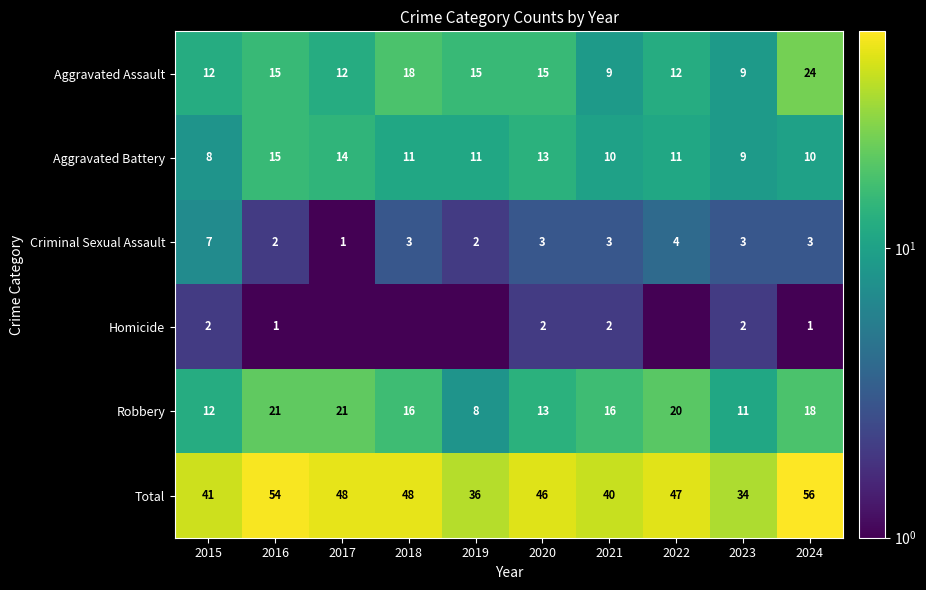

True or false: Aggravated Battery has a value of 10.0 at 2024.

True